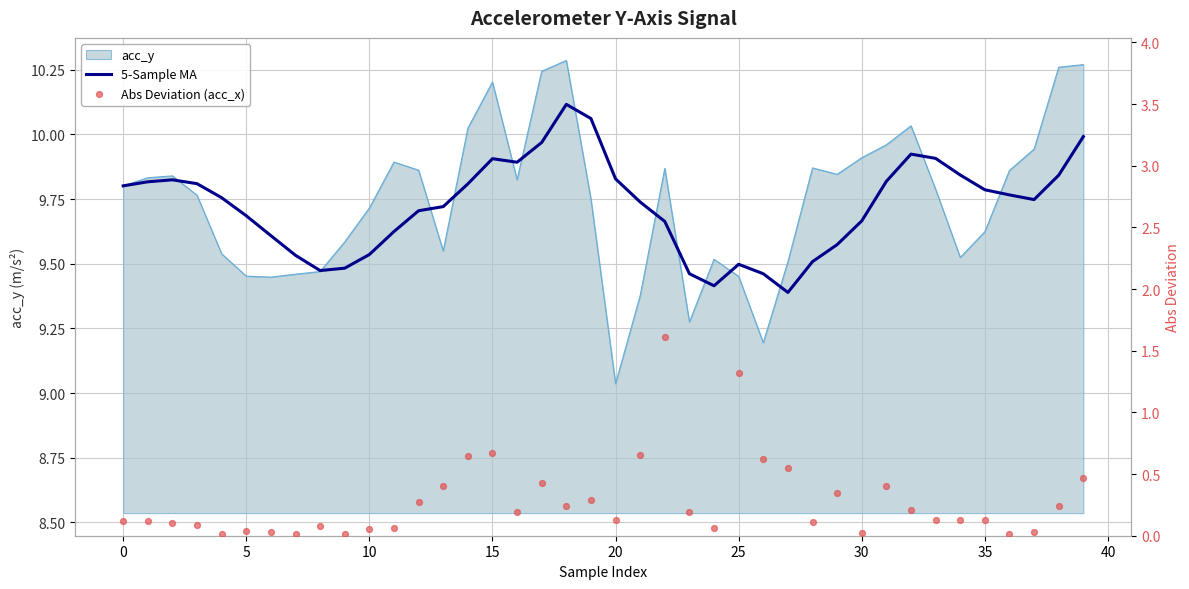

What is the total value across all series at 21?

10.4